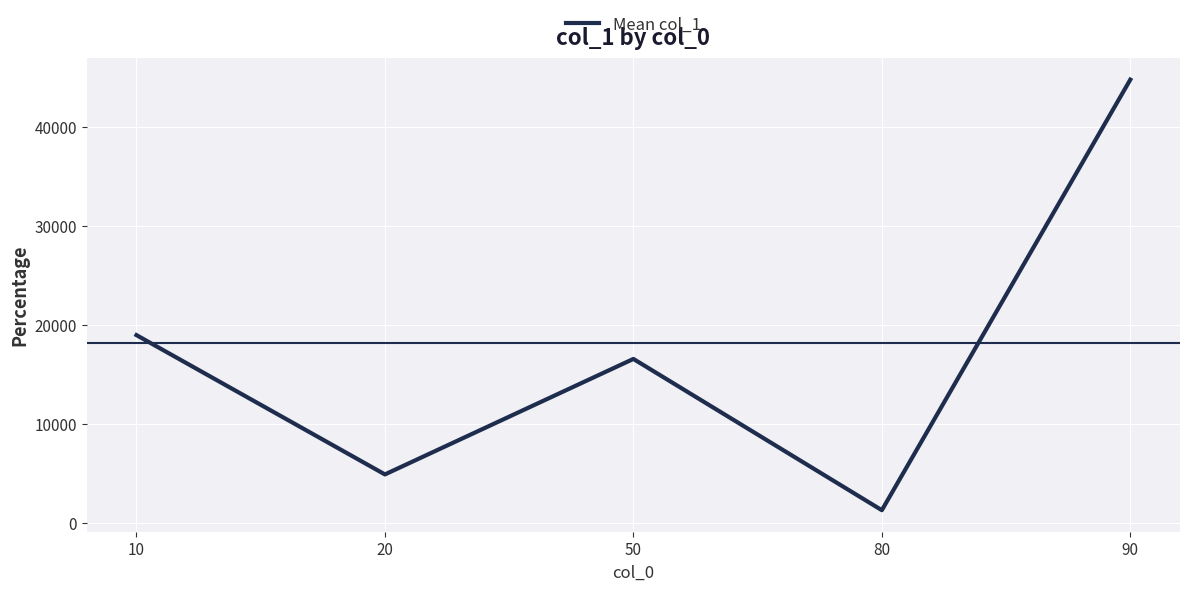

Does the chart display data point markers on the line(s)?

No